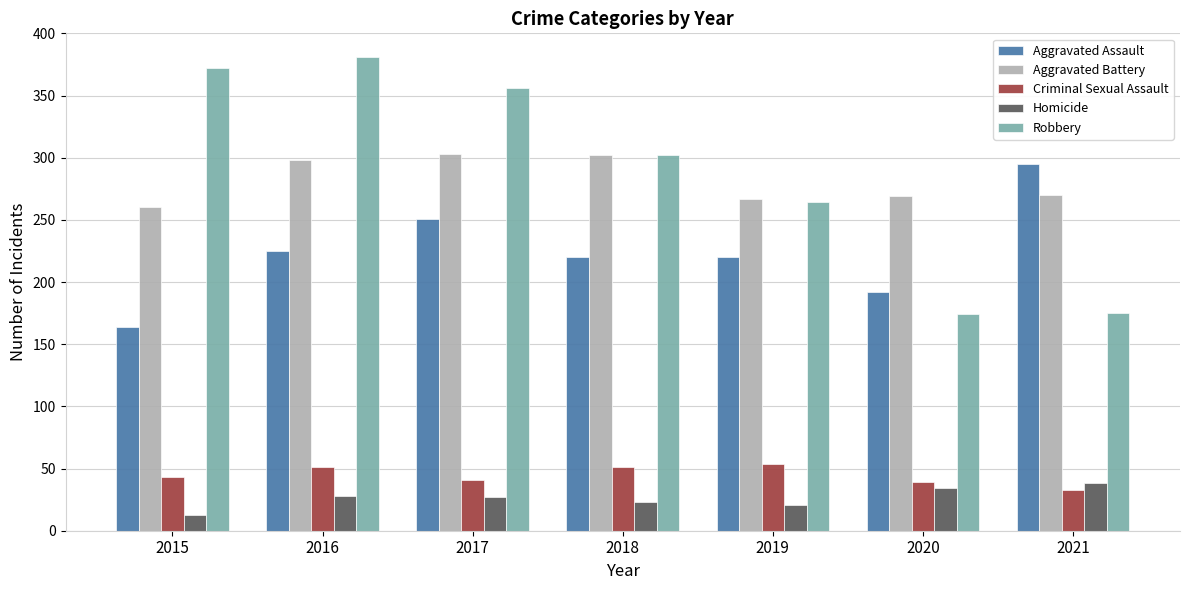

Does the chart contain any negative values?

No